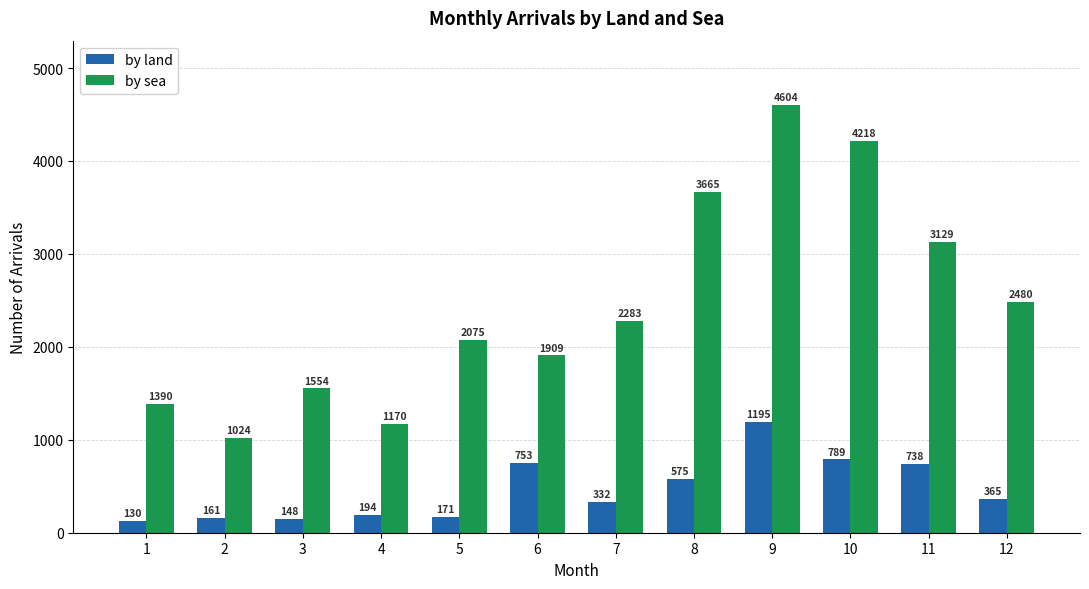

What are all the series names shown in the legend?

by land, by sea